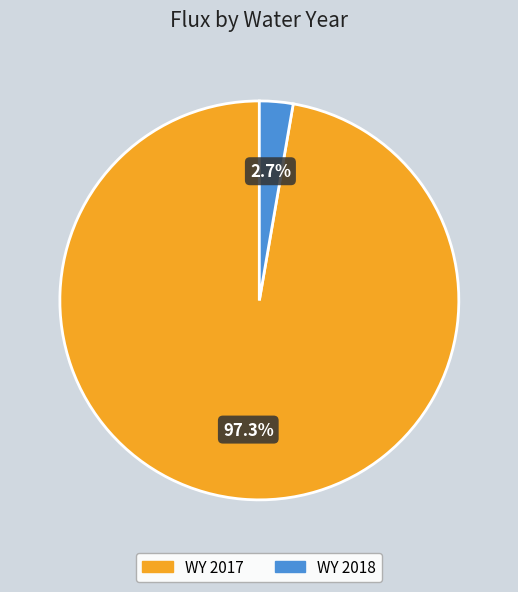

True or false: WY 2017 accounts for 92% of the total.

False